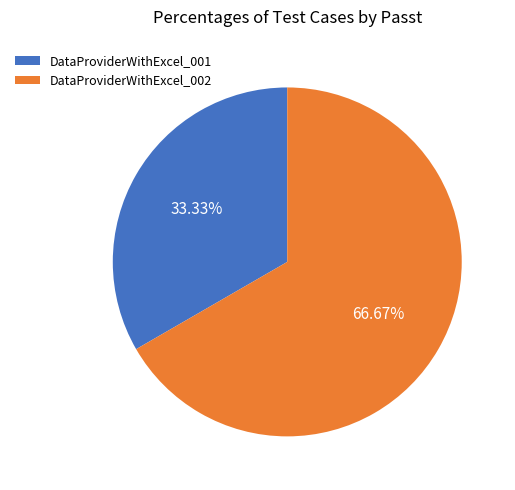

How many segments does this pie chart have?

2